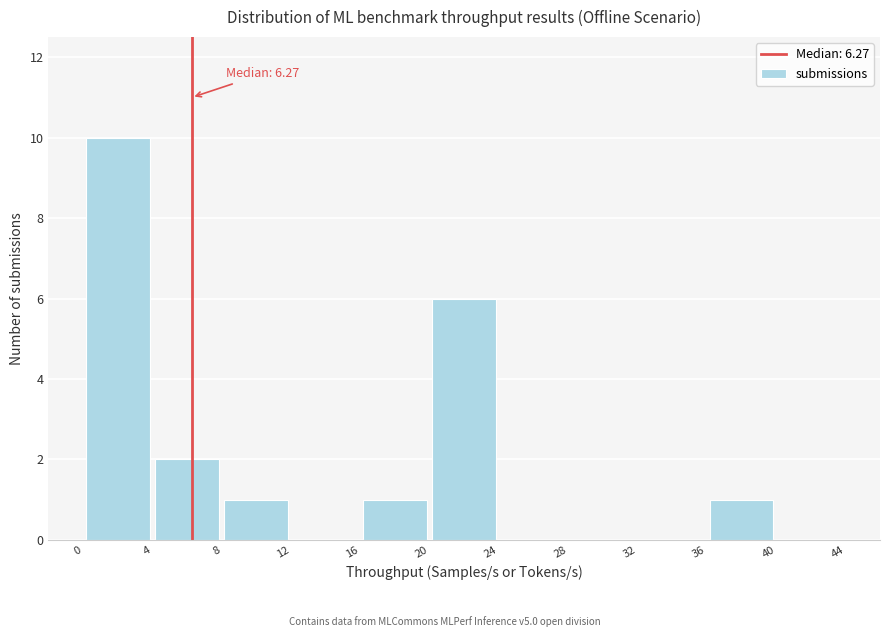

Which range on the x-axis has the tallest bar?

0 to 4